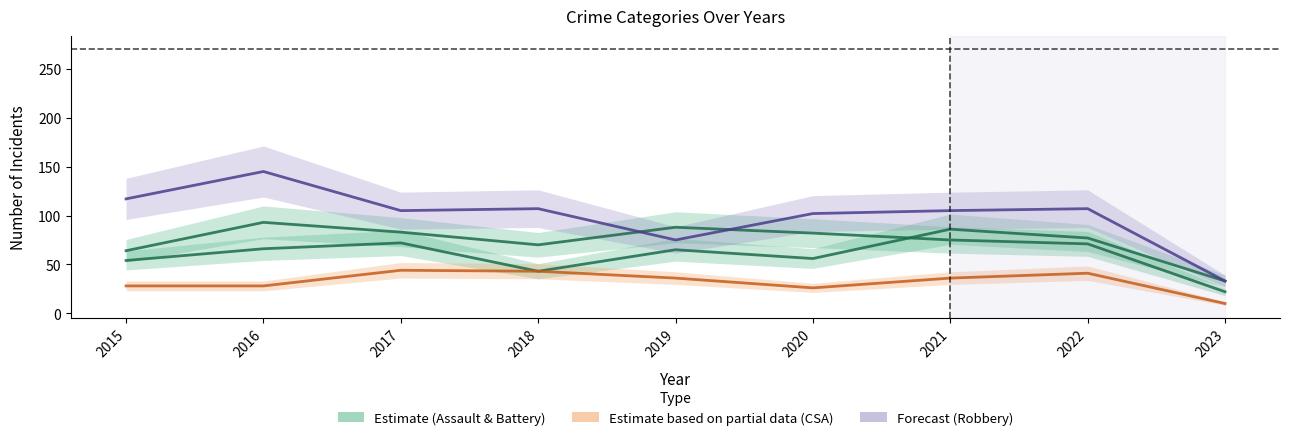

Does the chart display data point markers on the line(s)?

No